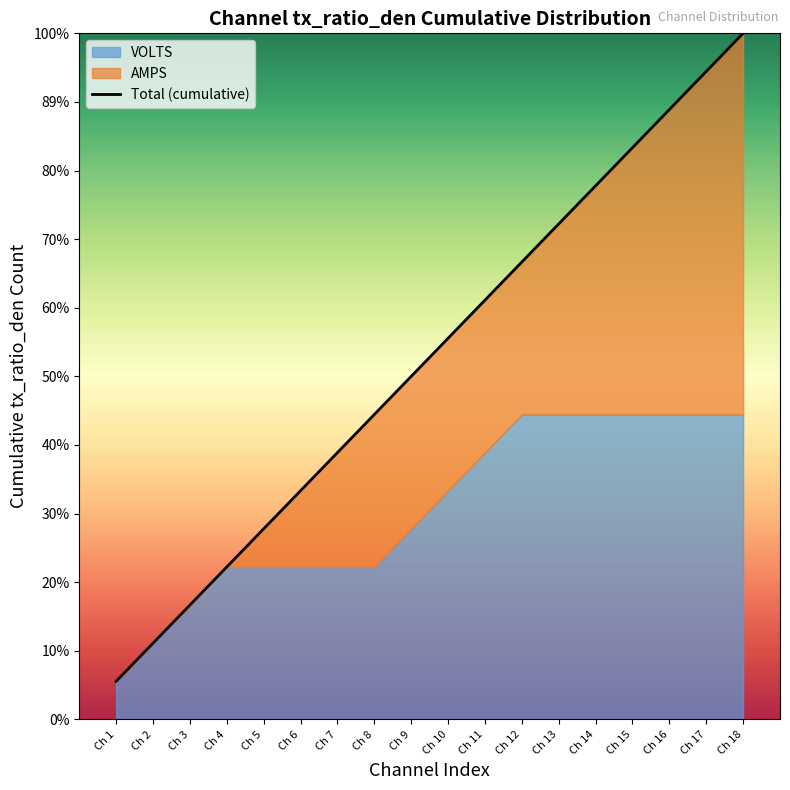

What is the difference between the second highest and minimum values?

16